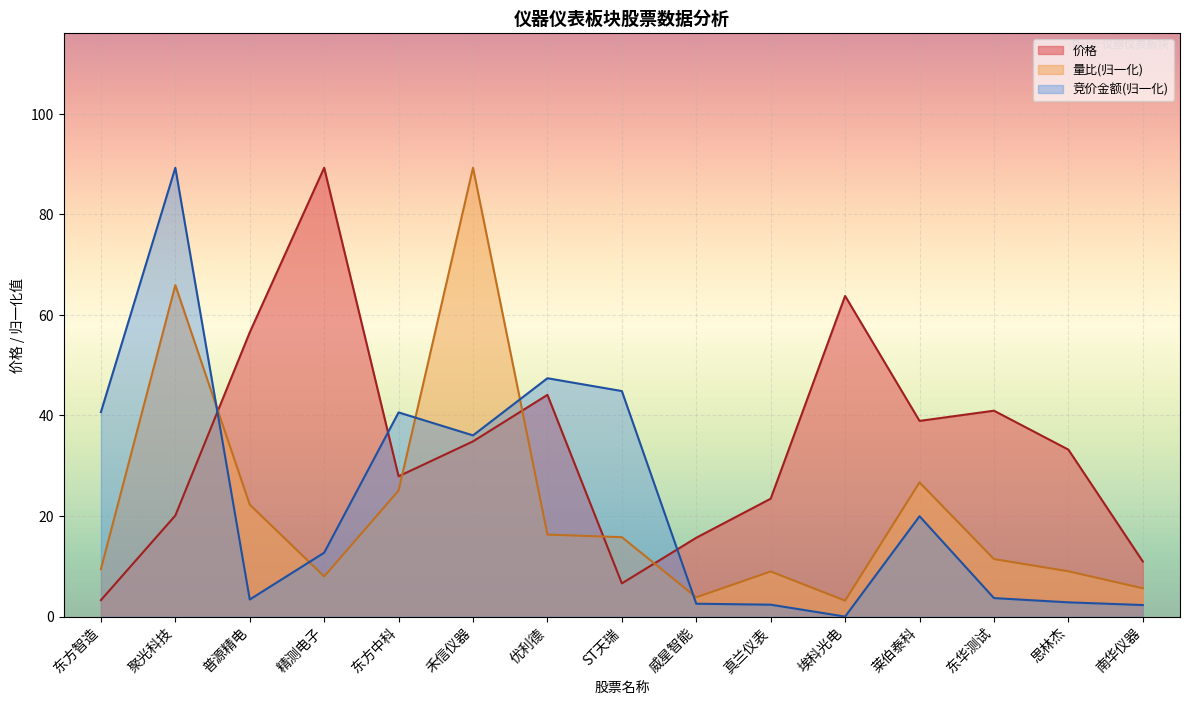

What is the sum of the 价格 values at 南华仪器 and 真兰仪表?

34.4